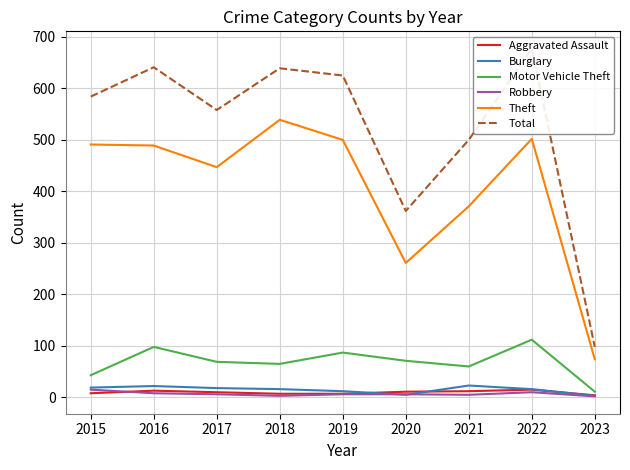

Rank the series by their maximum value, from highest to lowest.

Total, Theft, Motor Vehicle Theft, Burglary, Aggravated Assault, Robbery